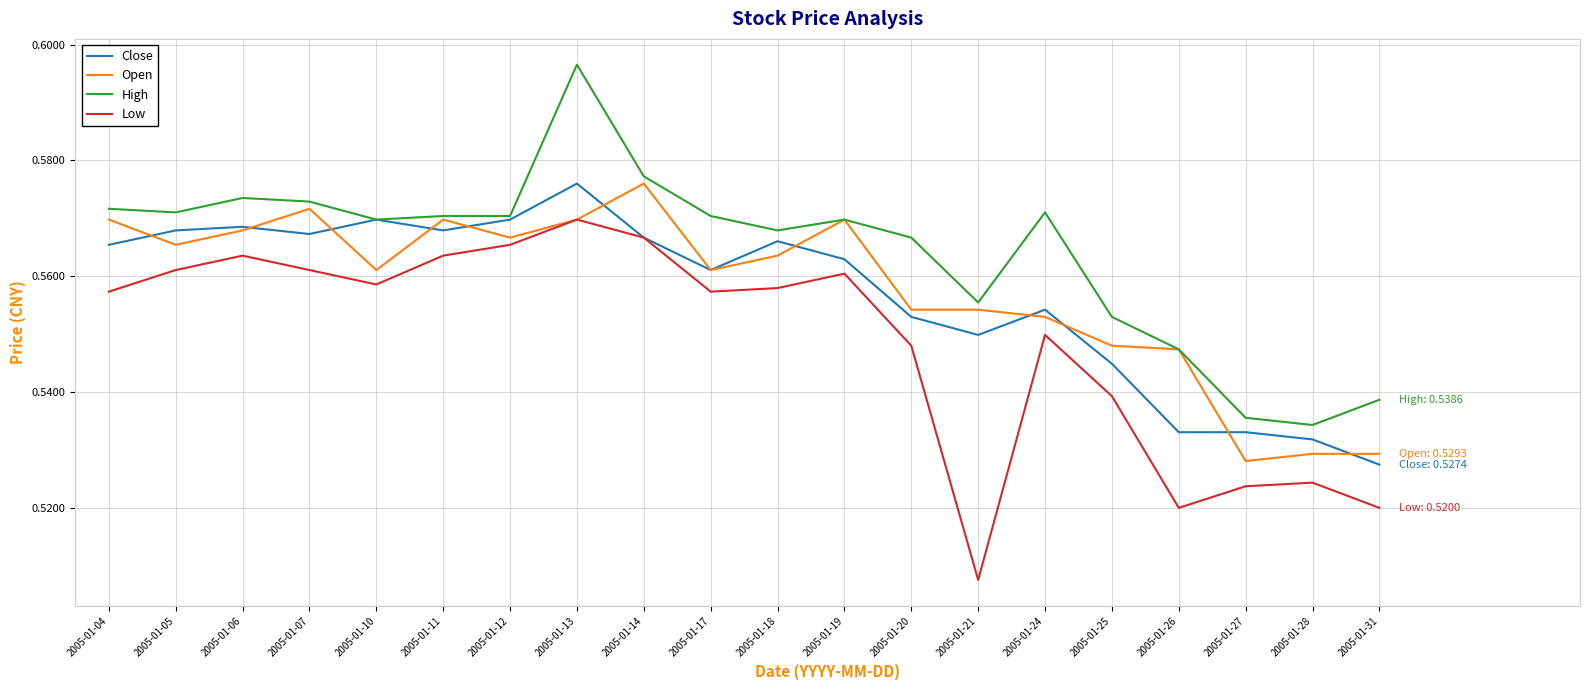

The value of High at 2005-01-27 is 0.8. True or false?

False